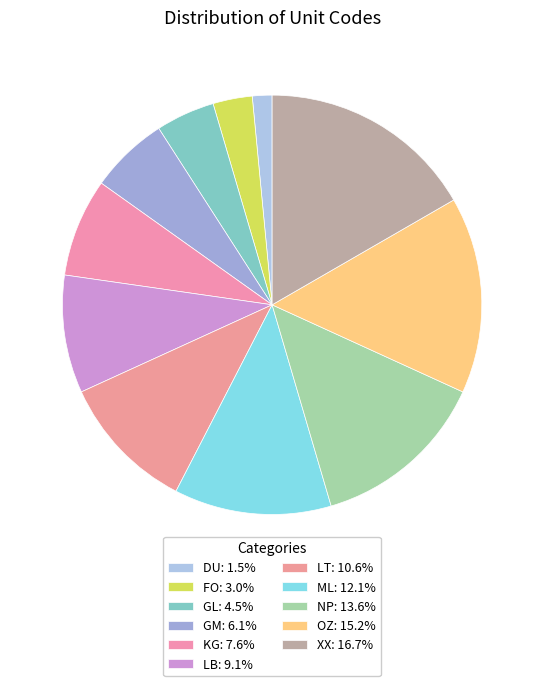

What percentage is the LB slice, to the nearest percent?

9%